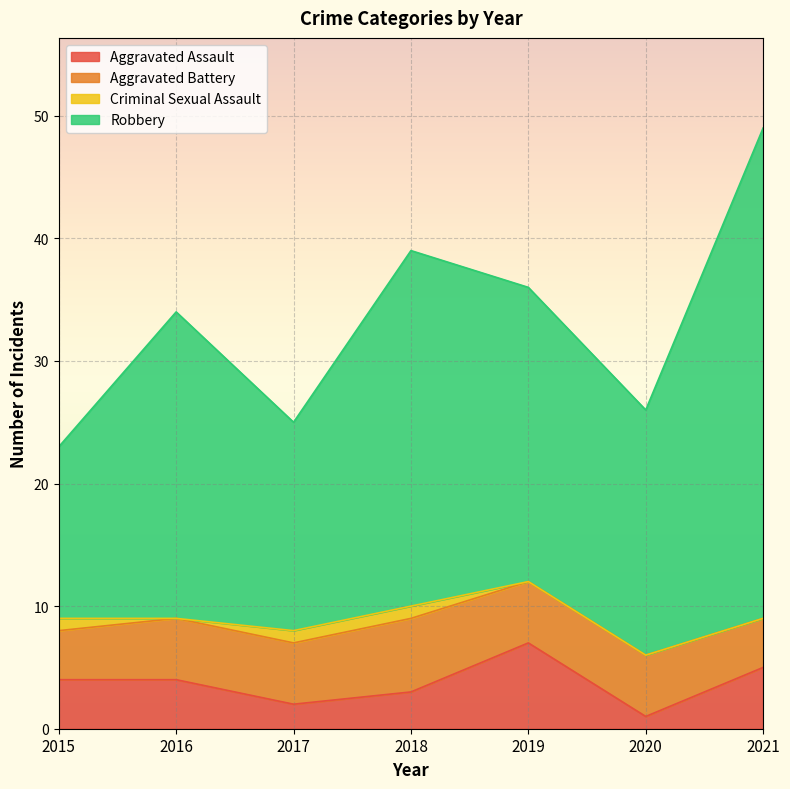

Which category has the lowest value in the Aggravated Assault series?

2020